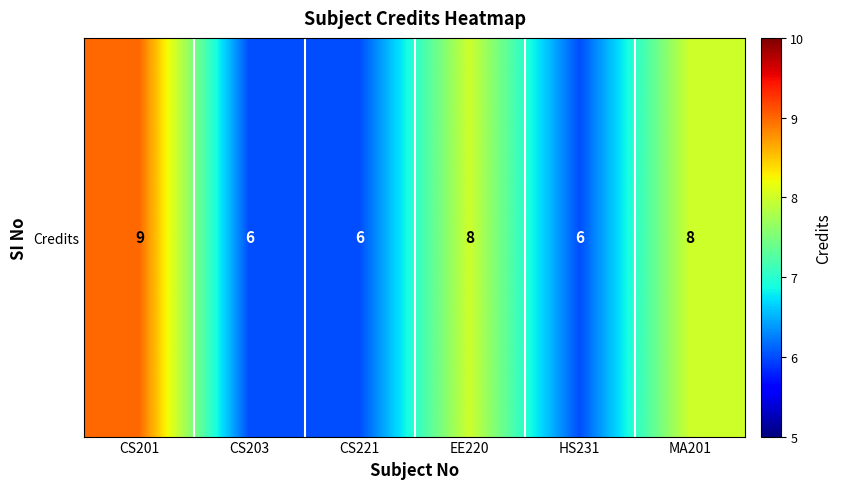

Where does the data first go above 8?

CS201